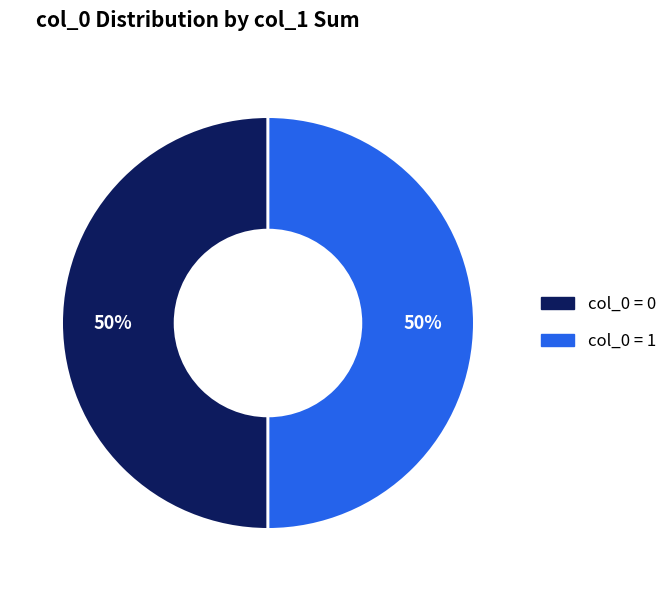

Combined, do col_0 = 1 and col_0 = 0 account for over 50%?

Yes